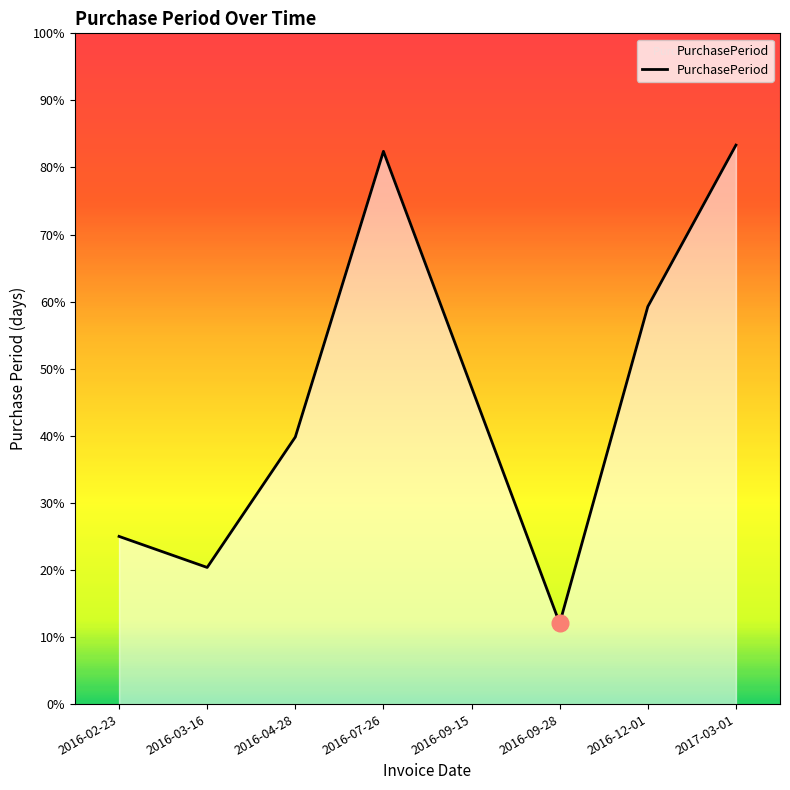

What is the minimum value shown in the chart?

13